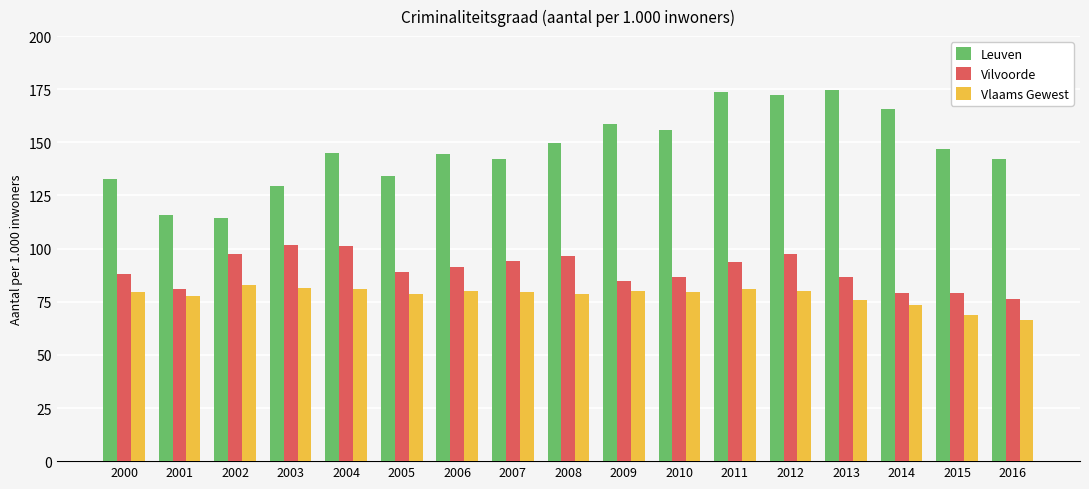

Rank the series by their maximum value, from highest to lowest.

Leuven, Vilvoorde, Vlaams Gewest